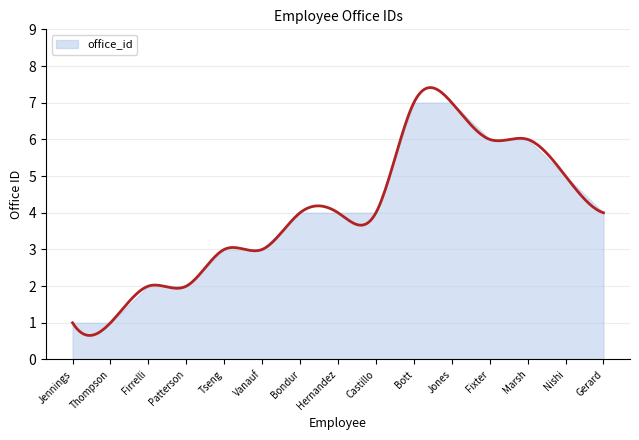

At which label does the data first exceed 4?

Bott